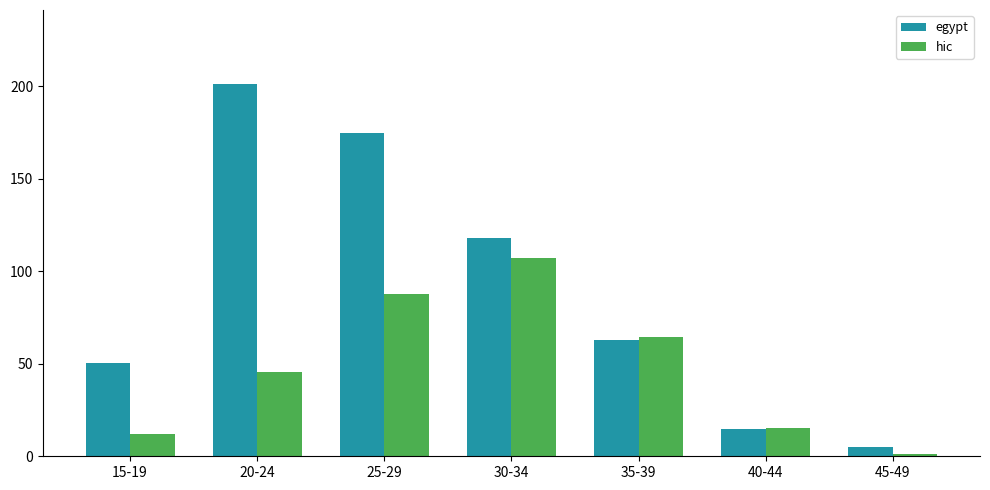

What is the value of the hic bar at the 2nd from the left?

45.6